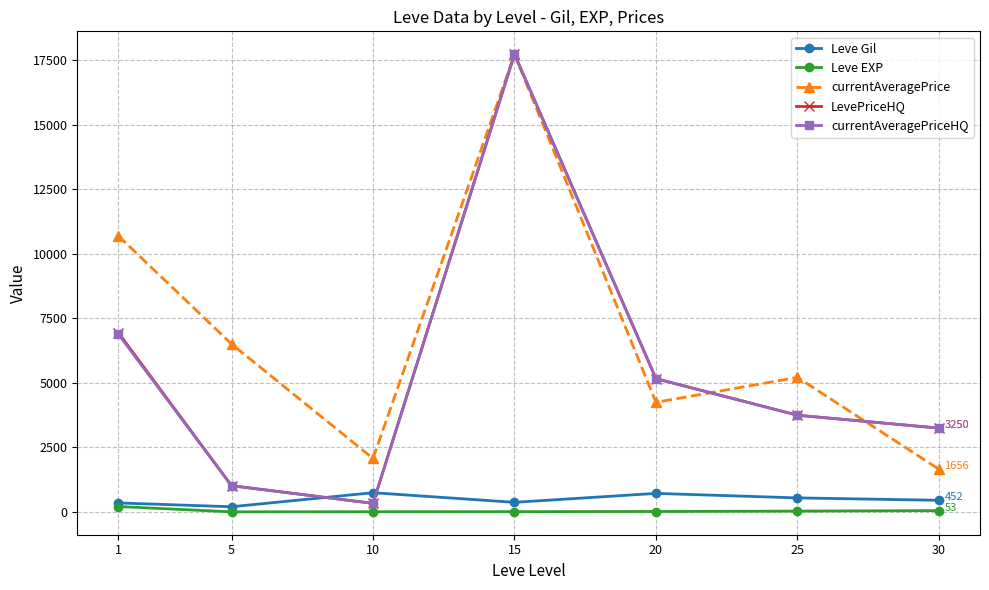

How many lines are shown in the chart?

5